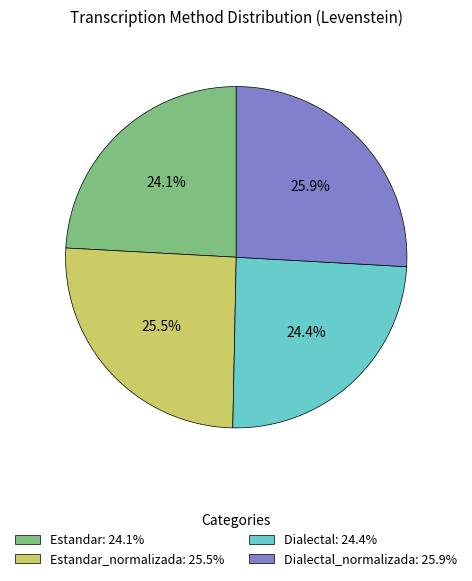

Between Estandar_normalizada: 25.5% and Estandar: 24.1%, which is larger?

Estandar_normalizada: 25.5%